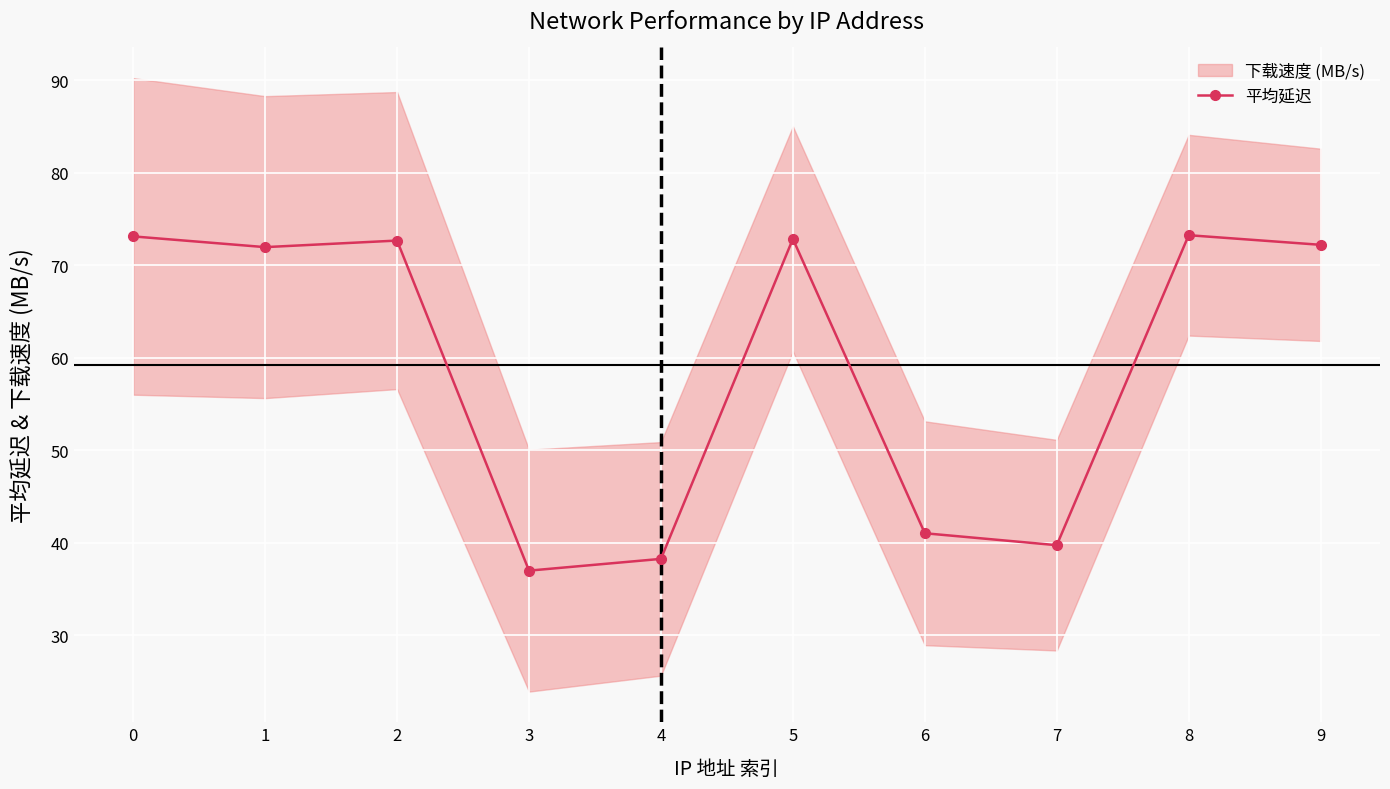

Reading left to right, list all the values displayed in this chart.

0=73.1	1=72.0	2=72.7	3=37.0	4=38.3	5=72.8	6=41.0	7=39.8	8=73.2	9=72.2